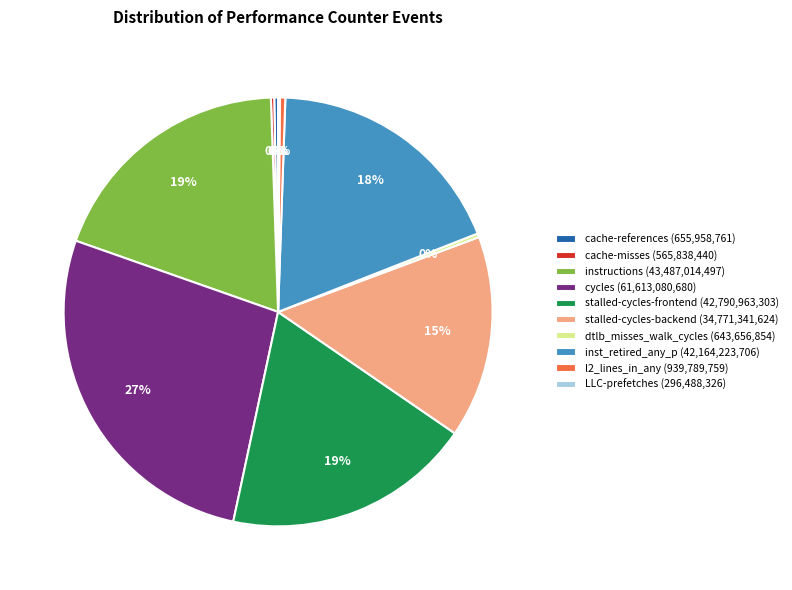

Approximately how many times larger is the value at cycles compared to cache-references?

93.9